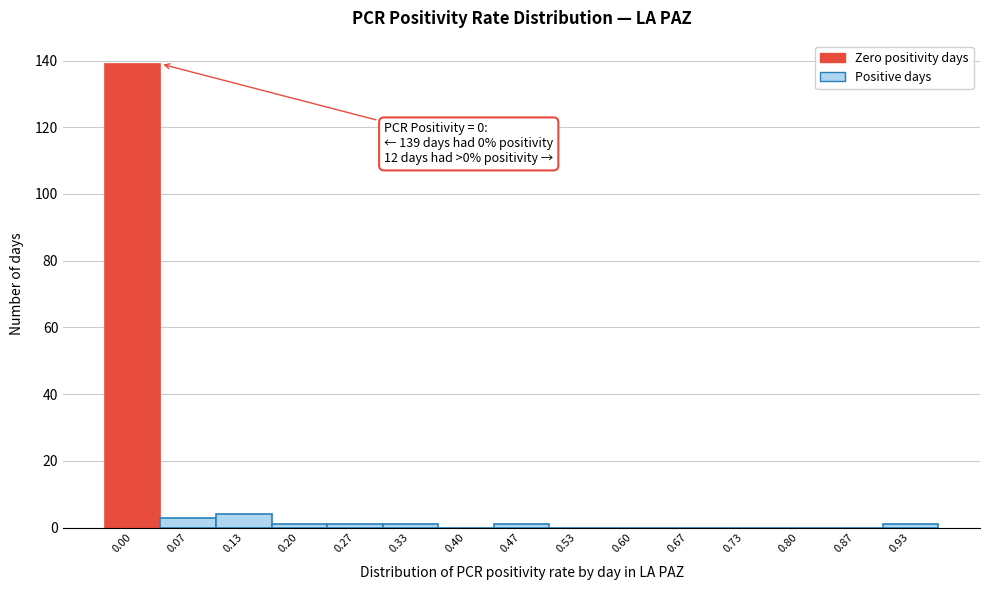

Reading right to left, list all the values displayed in this chart.

0.93=1	0.87=0	0.80=0	0.73=0	0.67=0	0.60=0	0.53=0	0.47=1	0.40=0	0.33=1	0.27=1	0.20=1	0.13=4	0.07=3	0.00=139